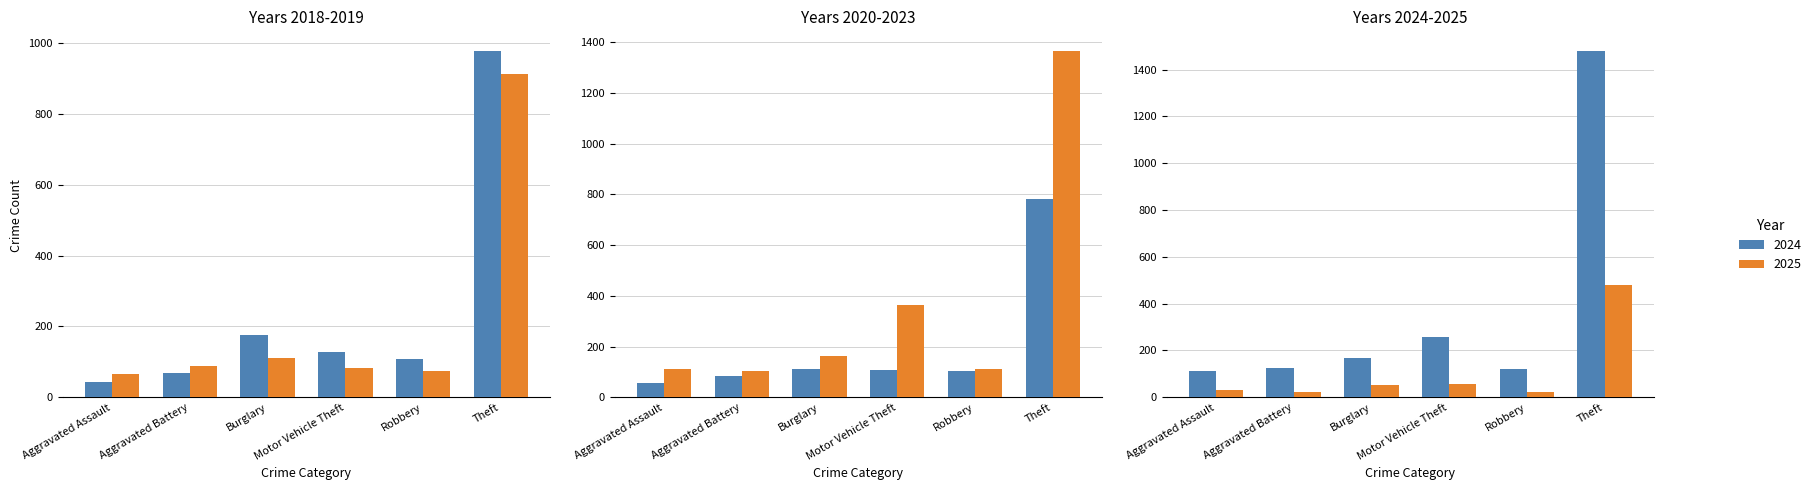

What is the difference between the second highest and second lowest values in the 2019 series?

35